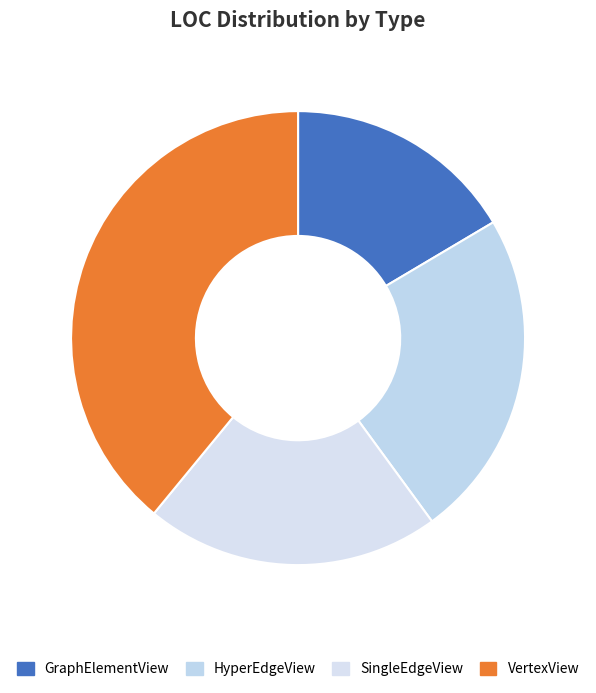

Which category has the biggest portion of the pie?

VertexView